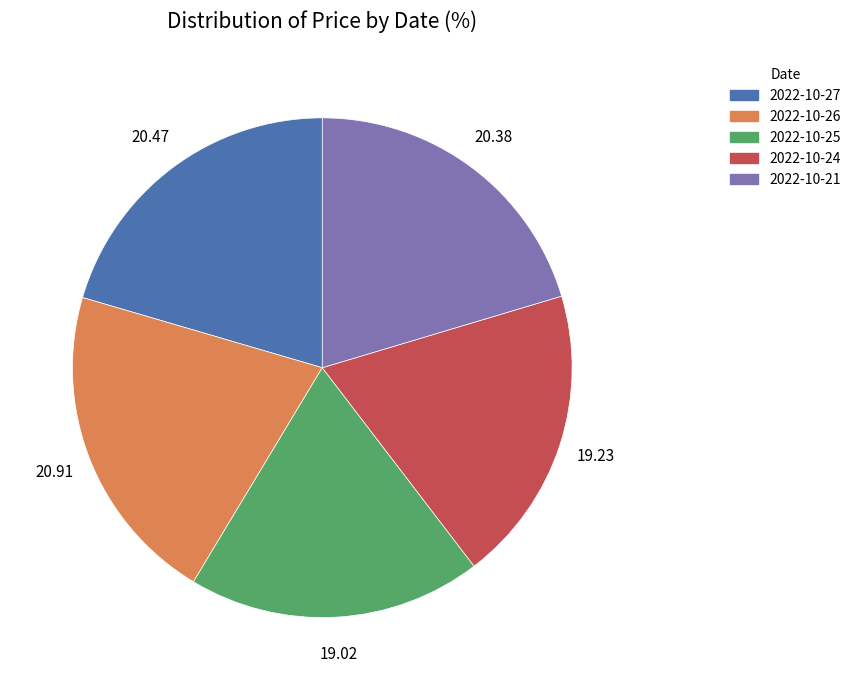

Combined, do 2022-10-24 and 2022-10-27 account for over 50%?

No